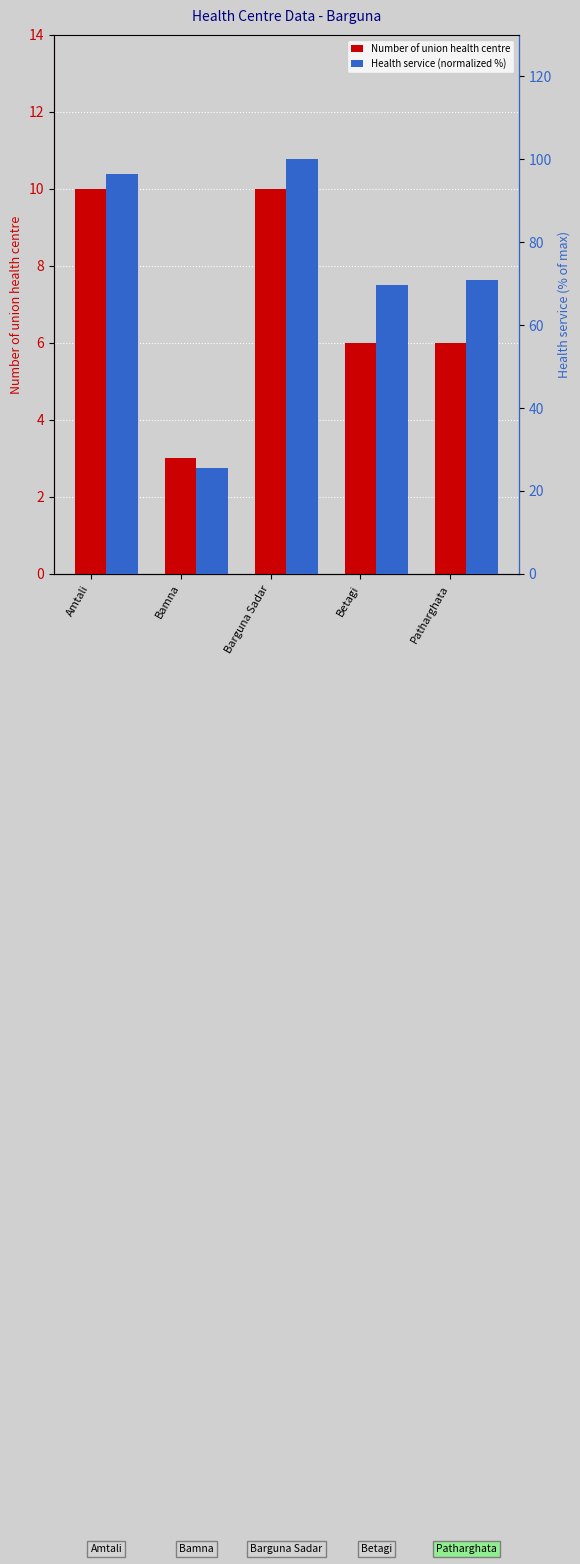

What is the label of the 3rd bar from the left?

Barguna Sadar